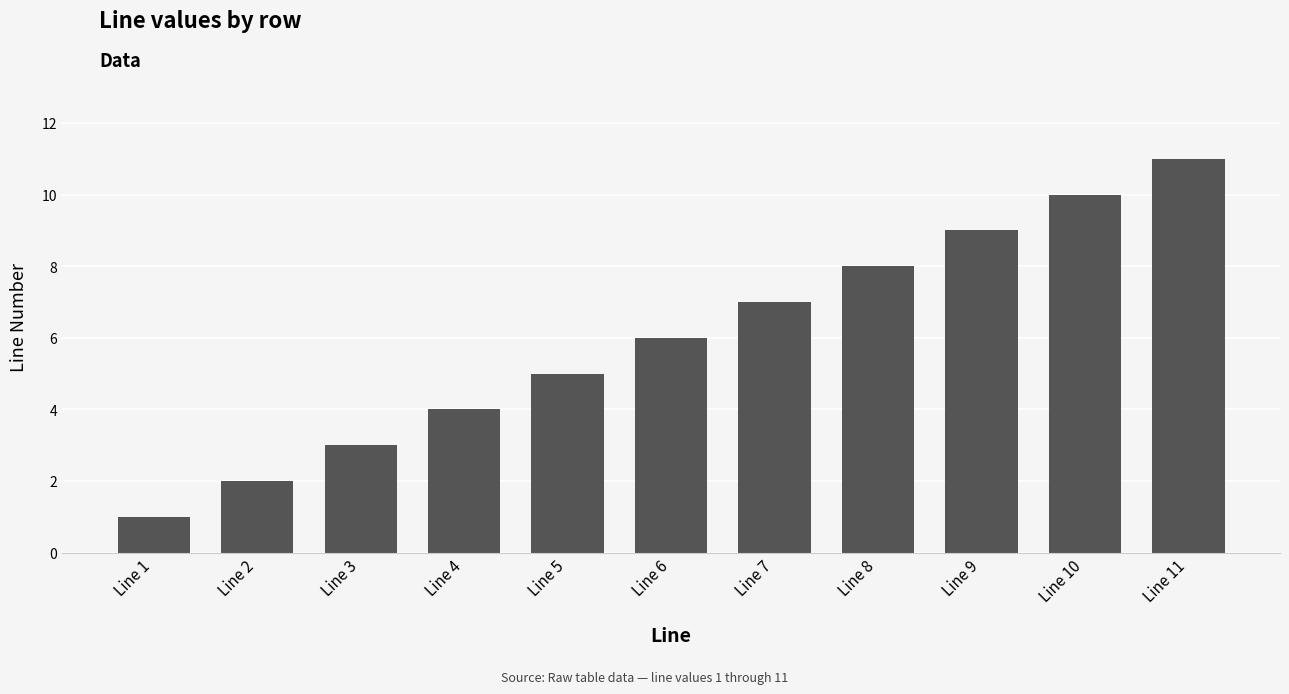

What is the average value?

6